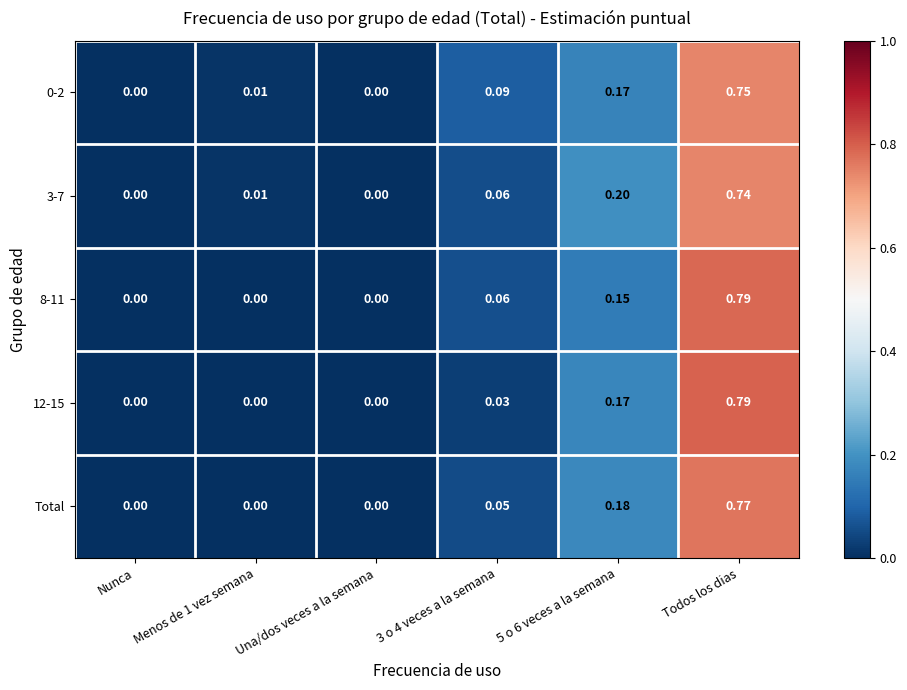

At which category is the sum across all series the highest?

Todos los dias